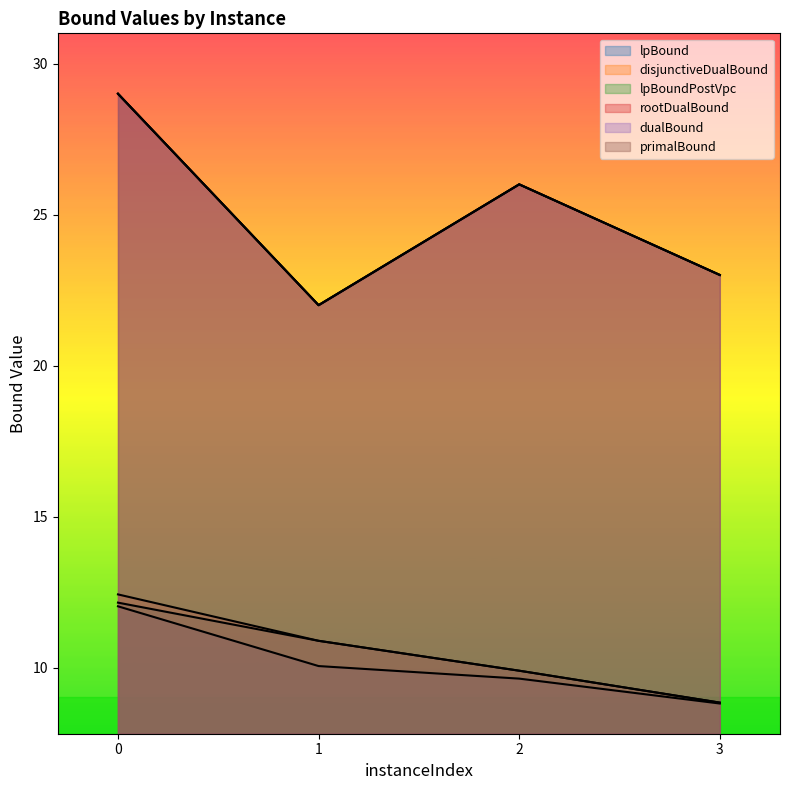

What is the maximum value shown in the chart?

29.0